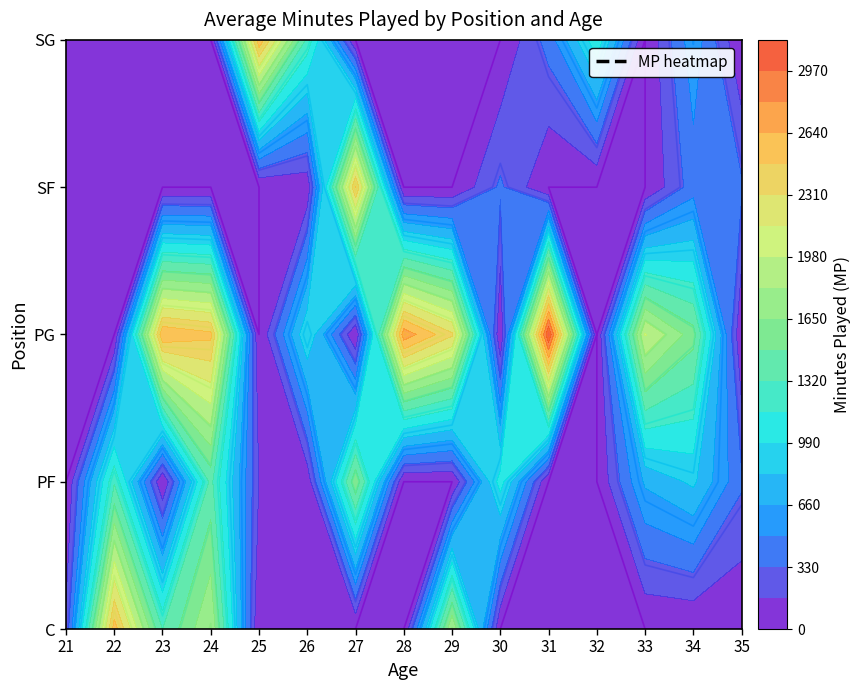

What is the difference between the highest and lowest values at 21?

201